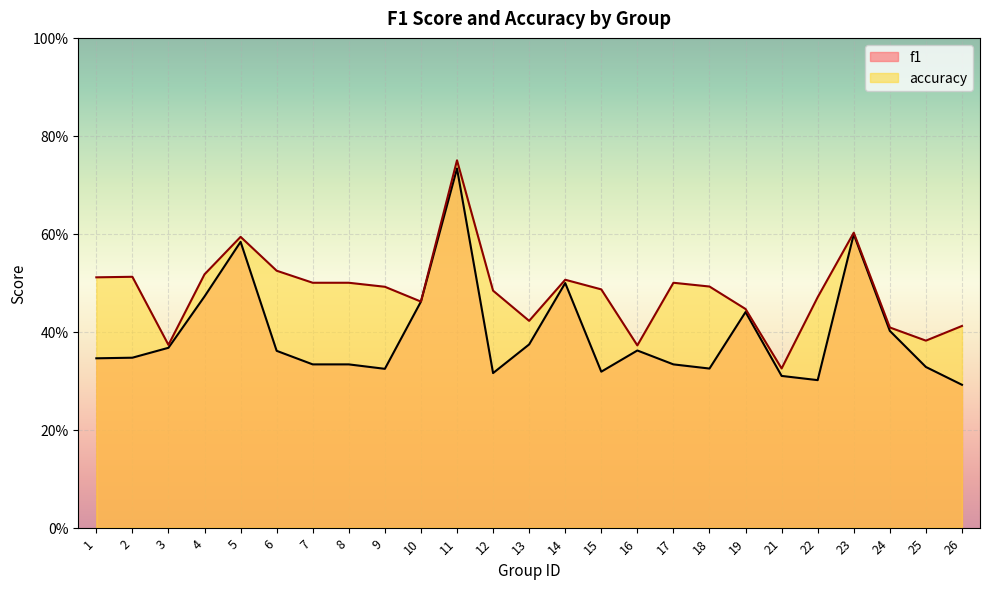

Between 26 and 24, which is larger?

24